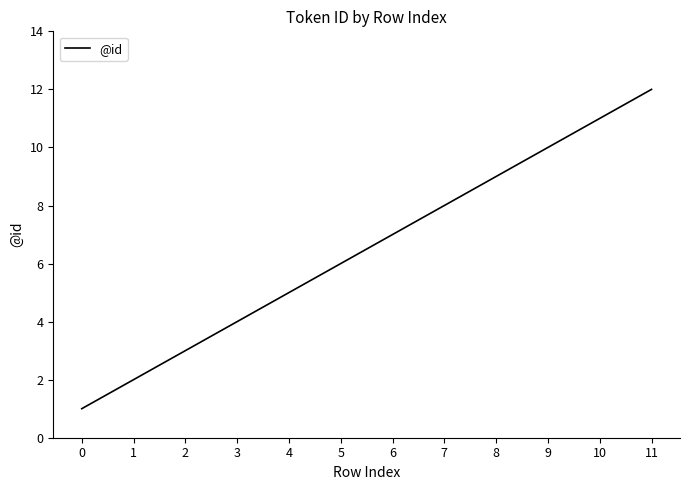

Reading left to right, what are all the values shown in this chart?

0=1	1=2	2=3	3=4	4=5	5=6	6=7	7=8	8=9	9=10	10=11	11=12